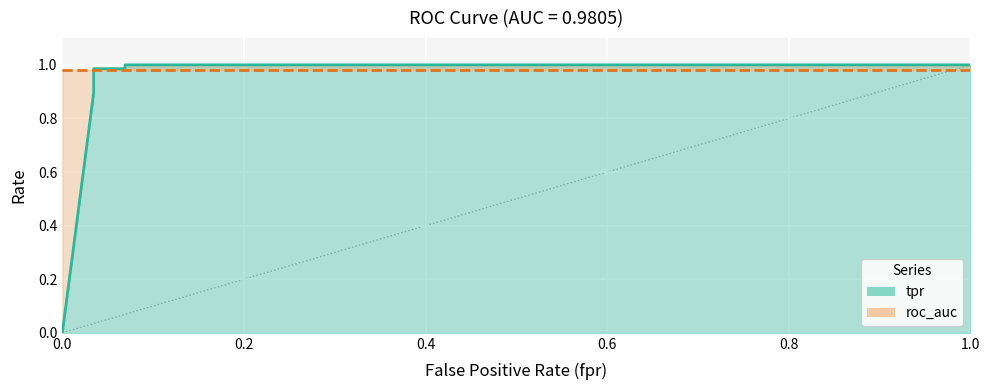

Reading left to right, extract all data points from this chart.

0.0	0.9	0.9	0.9	1.0	1.0	1.0	1.0